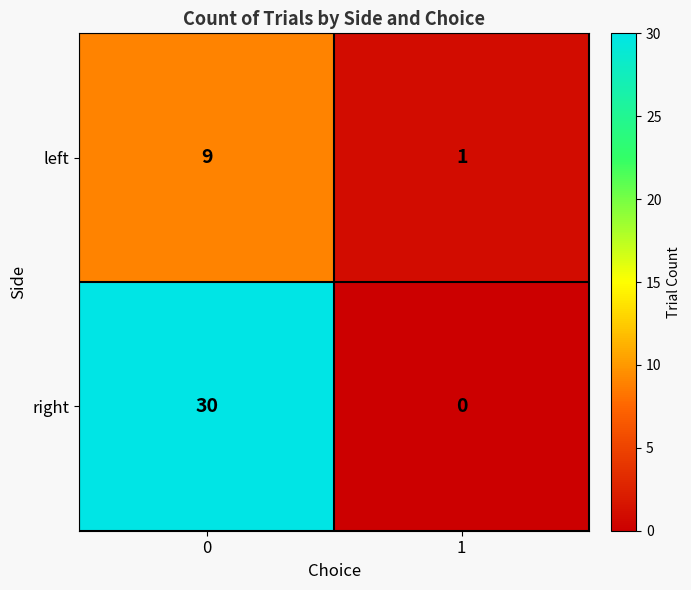

What is the greatest value displayed?

30